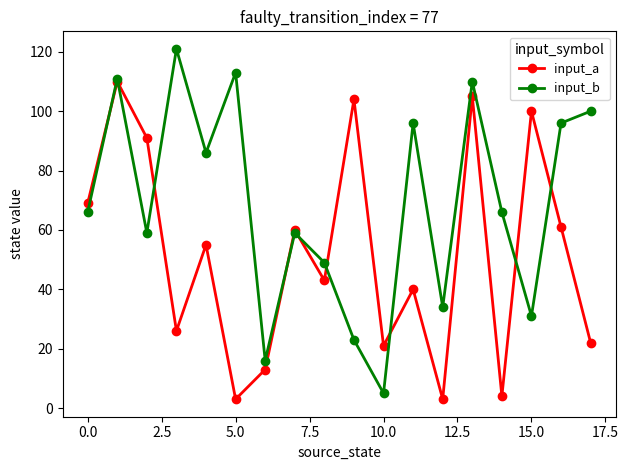

True or false: input_a has more than 0 points higher than both neighbors.

True